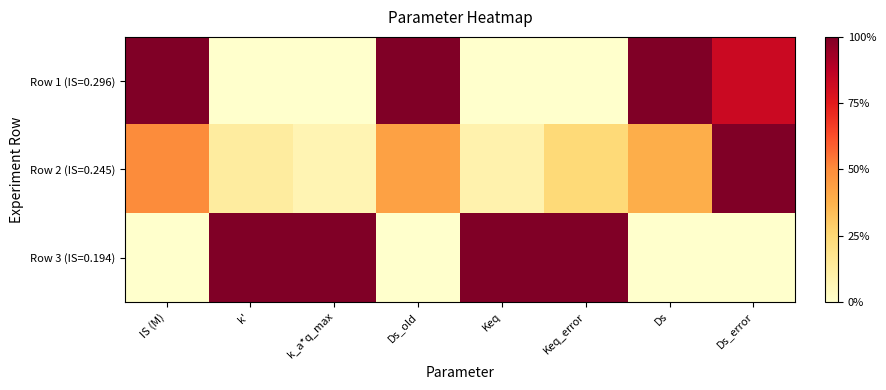

What is the total value across all series at Keq_error?

1.2